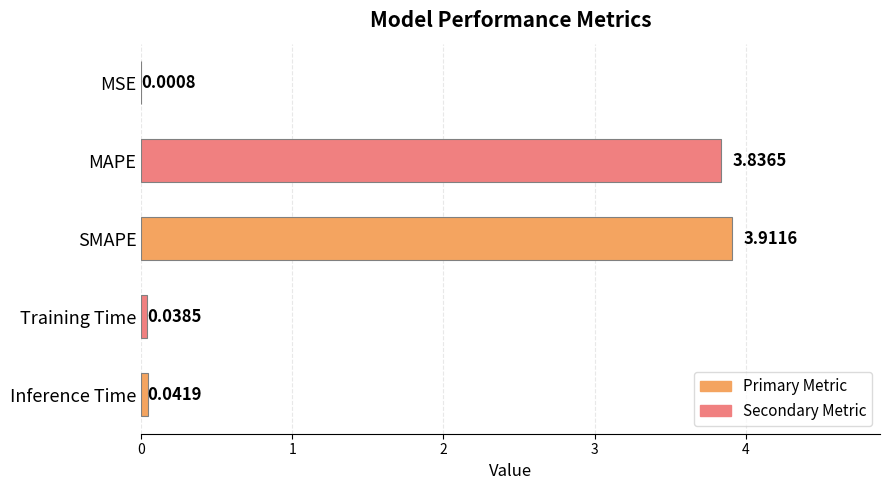

What is the sum of all values?

7.8